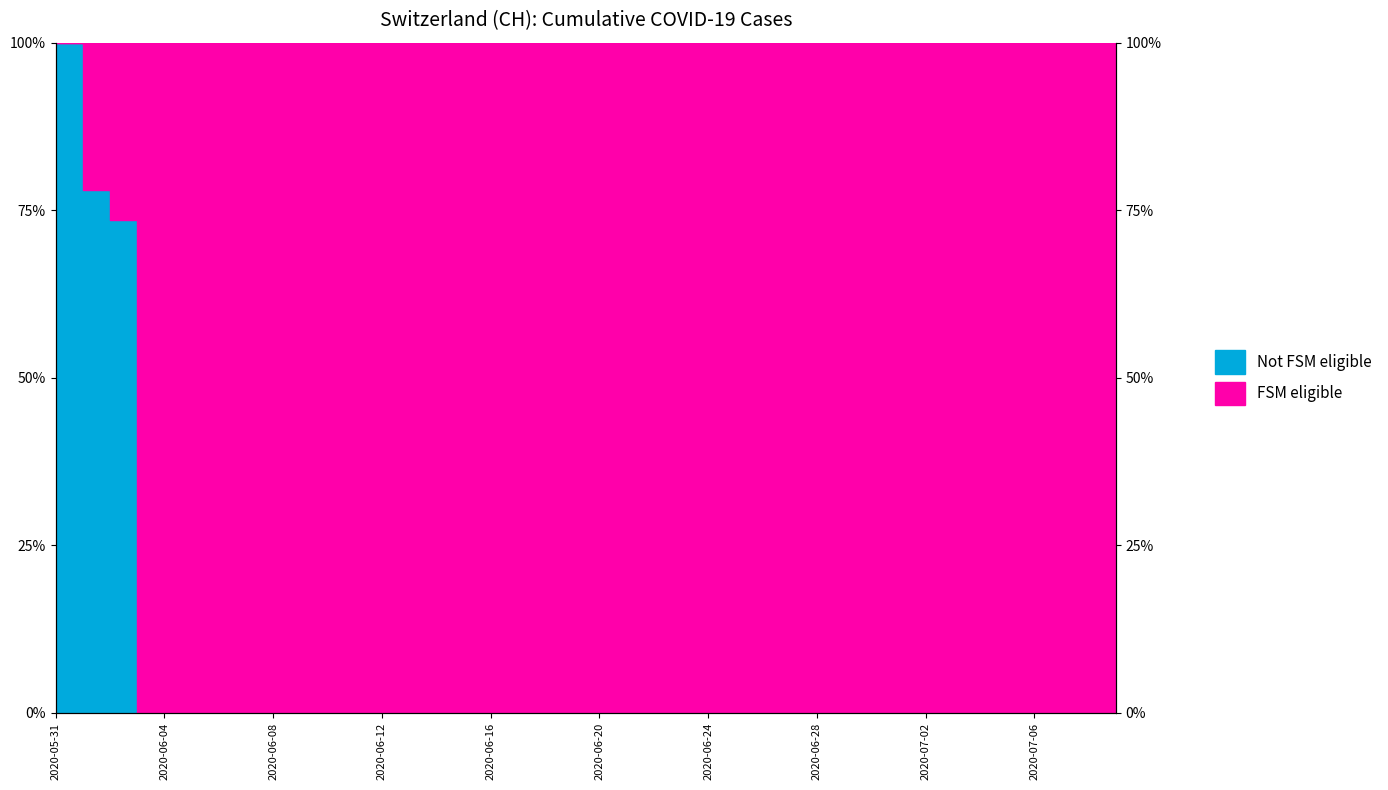

Reading right to left, what are all the values shown in this chart?

2020-07-09=0.0	2020-07-08=0.0	2020-07-07=0.0	2020-07-06=0.0	2020-07-05=0.0	2020-07-04=0.0	2020-07-03=0.0	2020-07-02=0.0	2020-07-01=0.0	2020-06-30=0.0	2020-06-29=0.0	2020-06-28=0.0	2020-06-27=0.0	2020-06-26=0.0	2020-06-25=0.0	2020-06-24=0.0	2020-06-23=0.0	2020-06-22=0.0	2020-06-21=0.0	2020-06-20=0.0	2020-06-19=0.0	2020-06-18=0.0	2020-06-17=0.0	2020-06-16=0.0	2020-06-15=0.0	2020-06-14=0.0	2020-06-13=0.0	2020-06-12=0.0	2020-06-11=0.0	2020-06-10=0.0	2020-06-09=0.0	2020-06-08=0.0	2020-06-07=0.0	2020-06-06=0.0	2020-06-05=0.0	2020-06-04=0.0	2020-06-03=0.0	2020-06-02=73.5	2020-06-01=78.0	2020-05-31=100.0